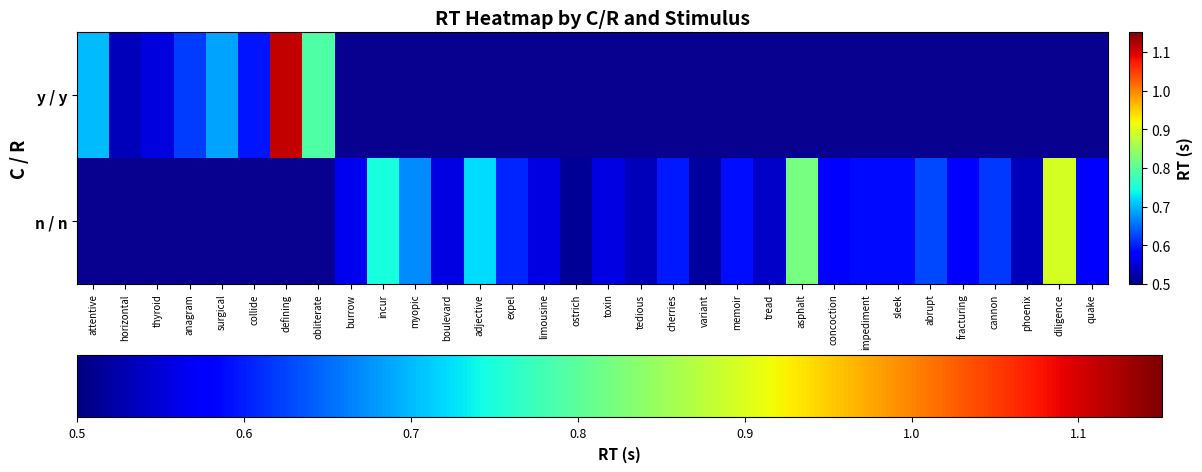

The value of n / n at quake is 0.6. True or false?

True